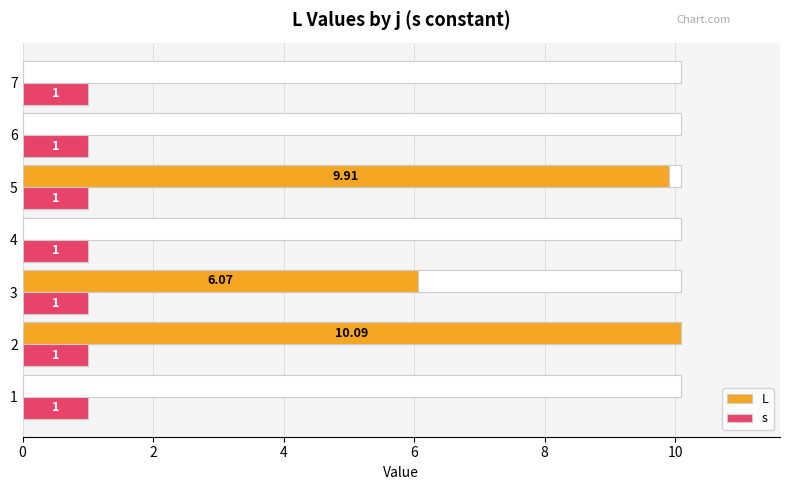

What is the sum of all s values?

2.7